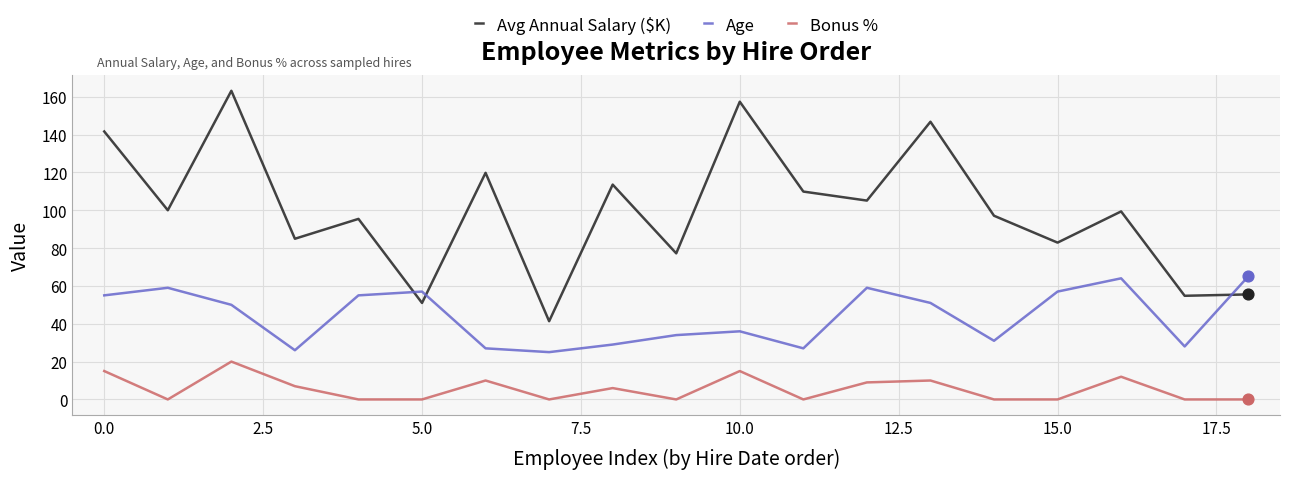

Which series has the widest spread of values?

Avg Annual Salary ($K)